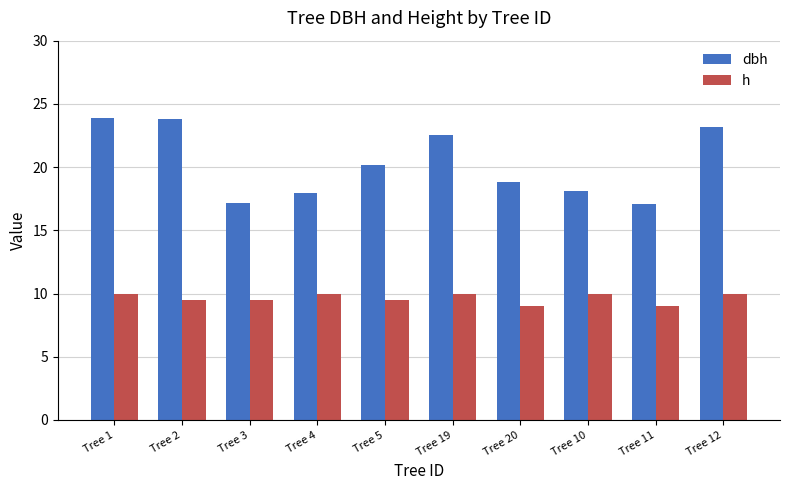

Which series has the widest spread of values?

dbh